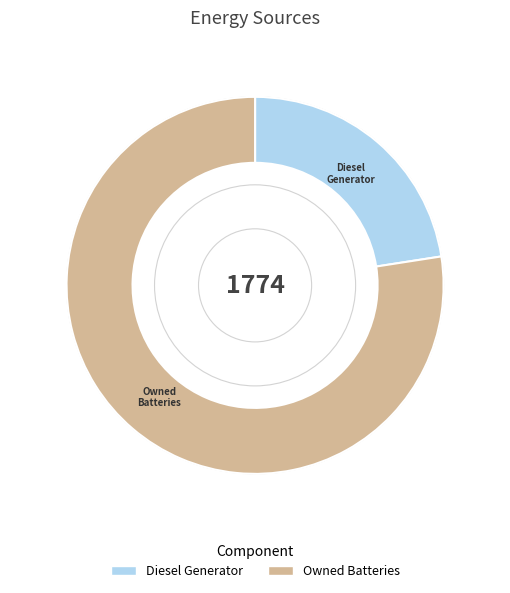

Is there any slice that represents more than half of the pie?

Yes